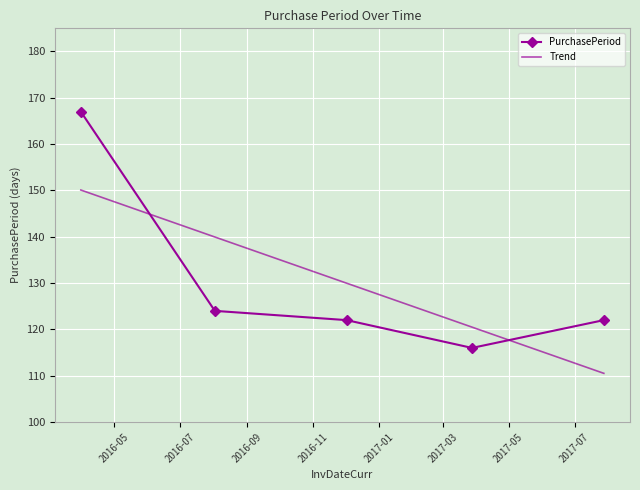

How many times do Trend and PurchasePeriod cross each other?

2